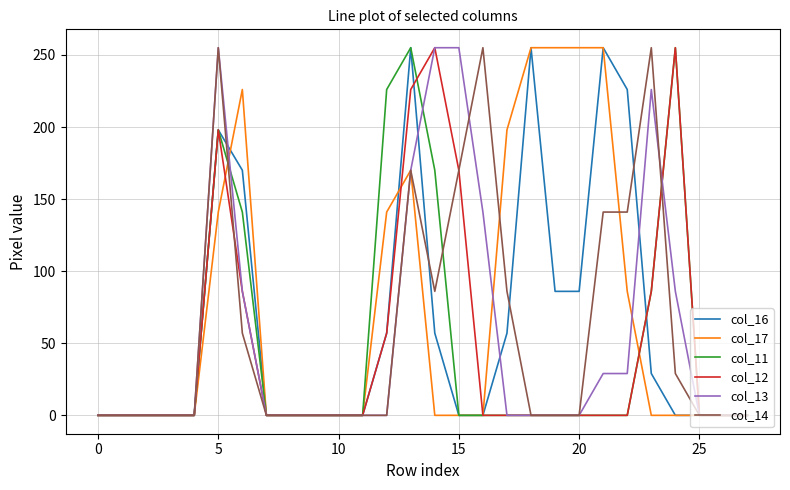

What is the greatest value displayed?

255